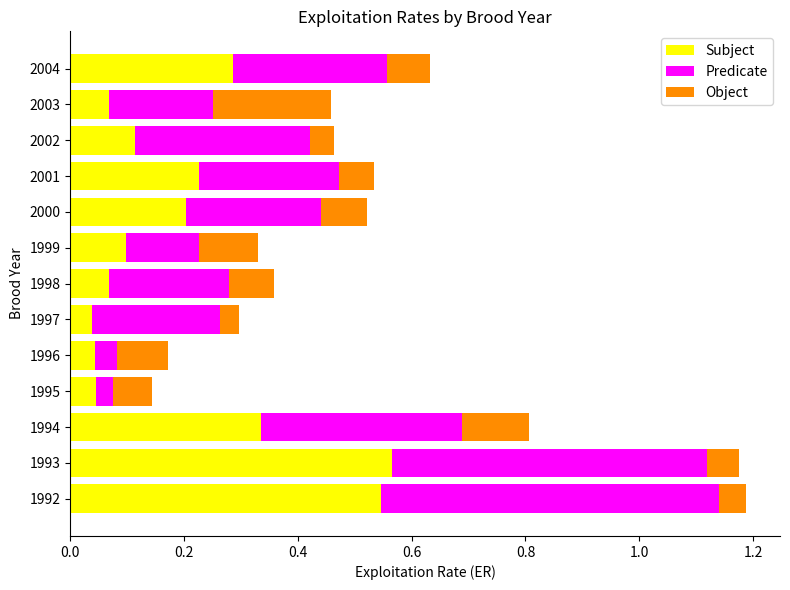

The value of Subject at 1998 is 0.1. True or false?

True